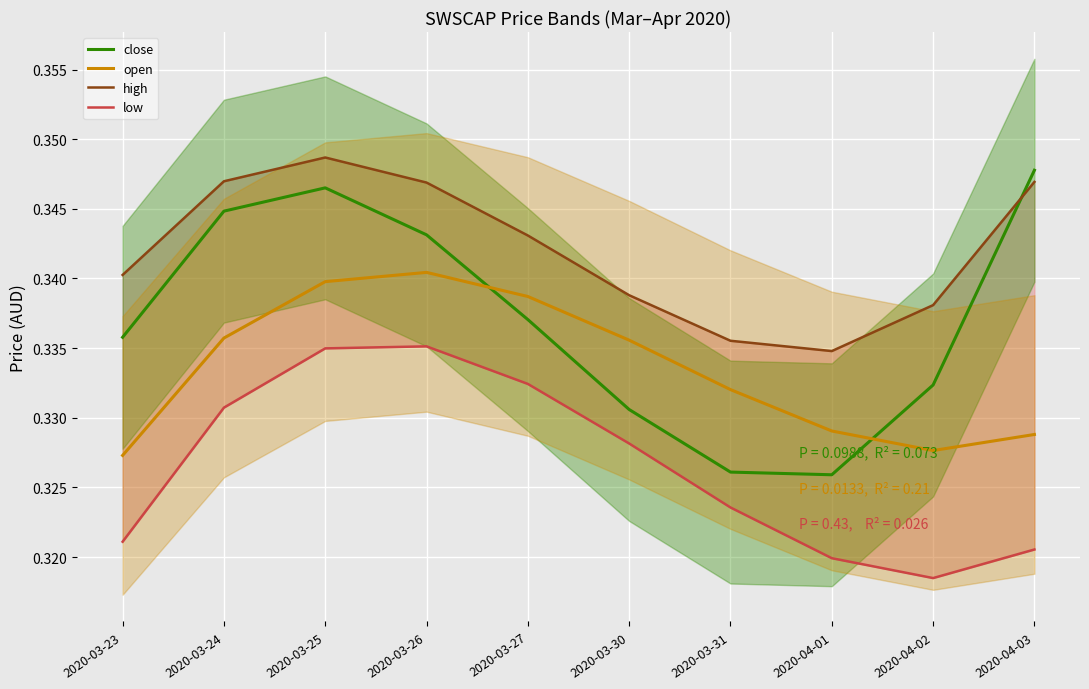

What is the lowest value of the high series?

0.3